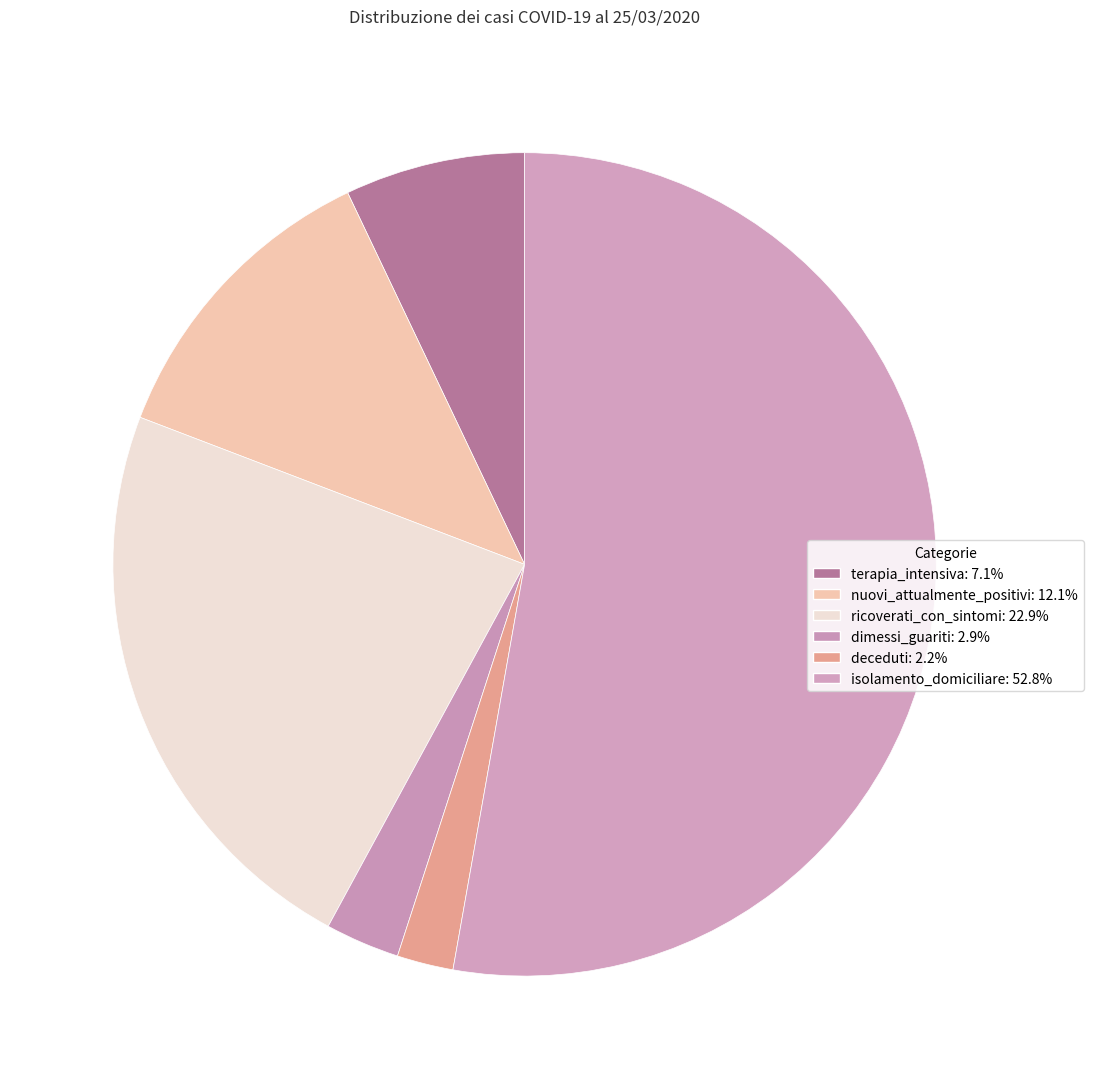

Count the number of slices in the pie.

6